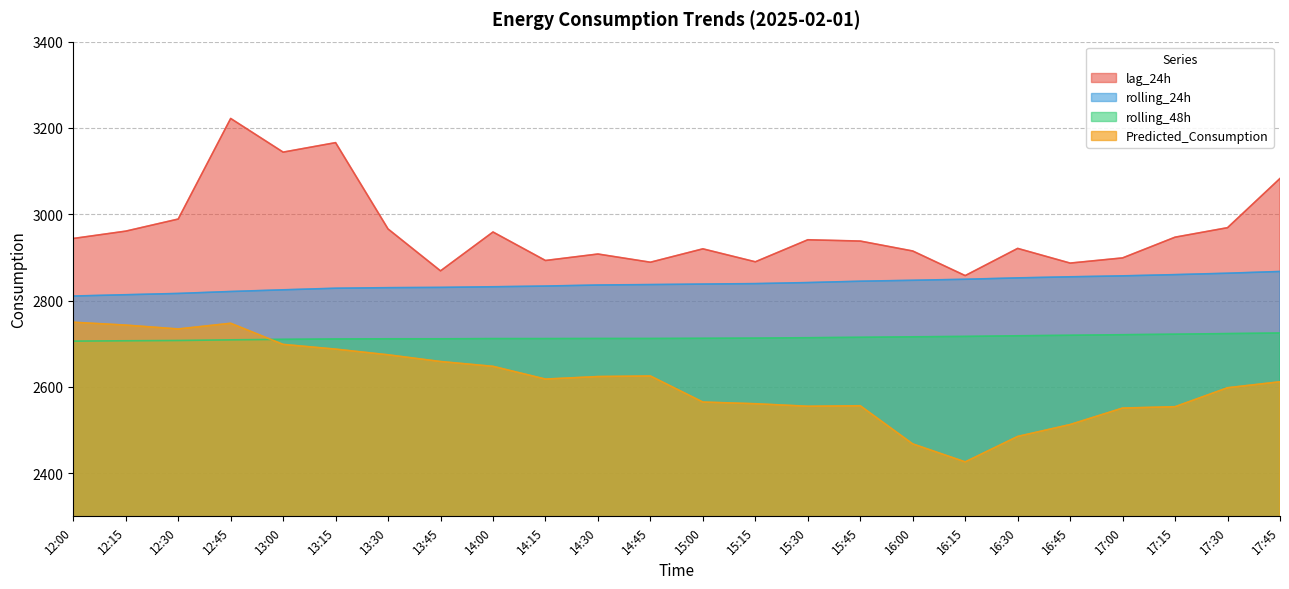

What position from the left is 13:15?

6